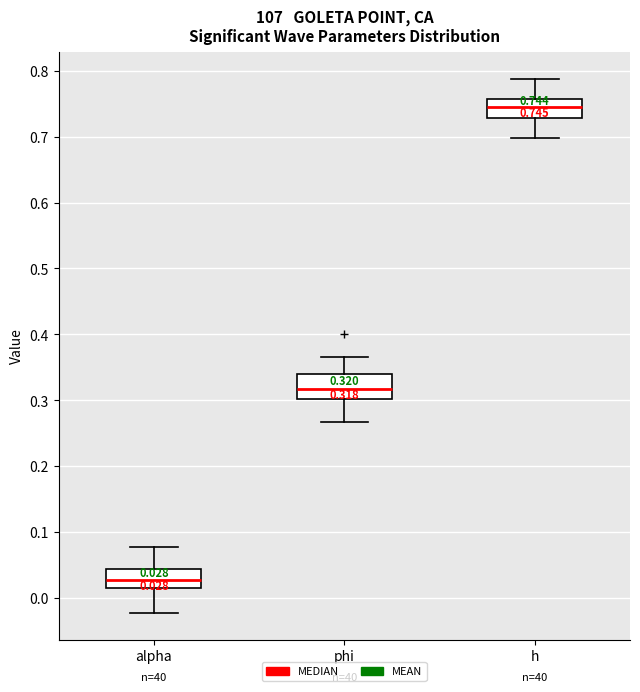

Which box has the lowest median line?

alpha